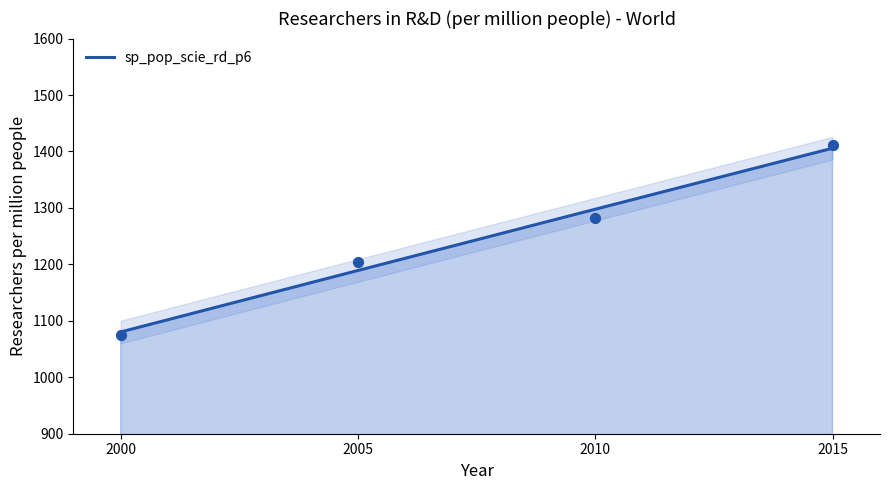

Which has a higher value, 2010 or 2015?

2015